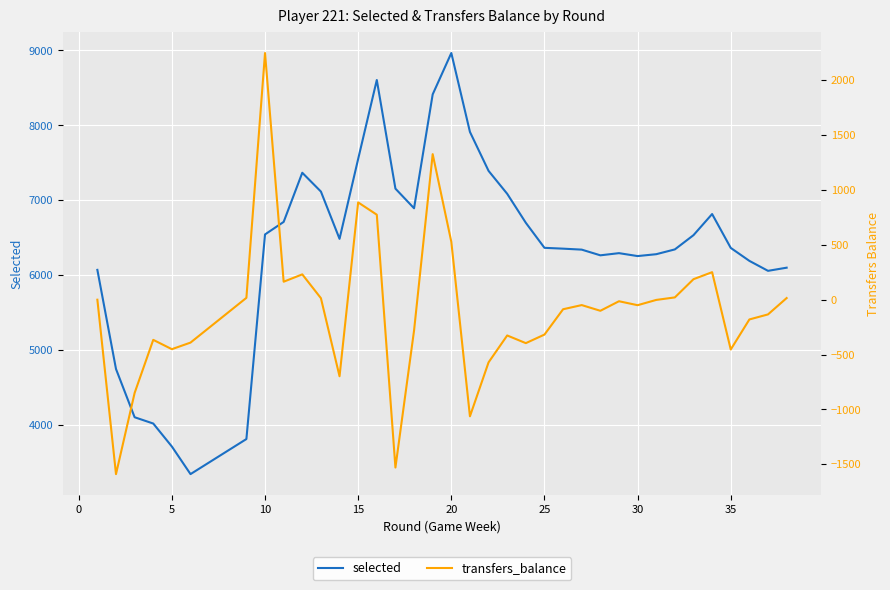

Count the number of data series in this chart.

2